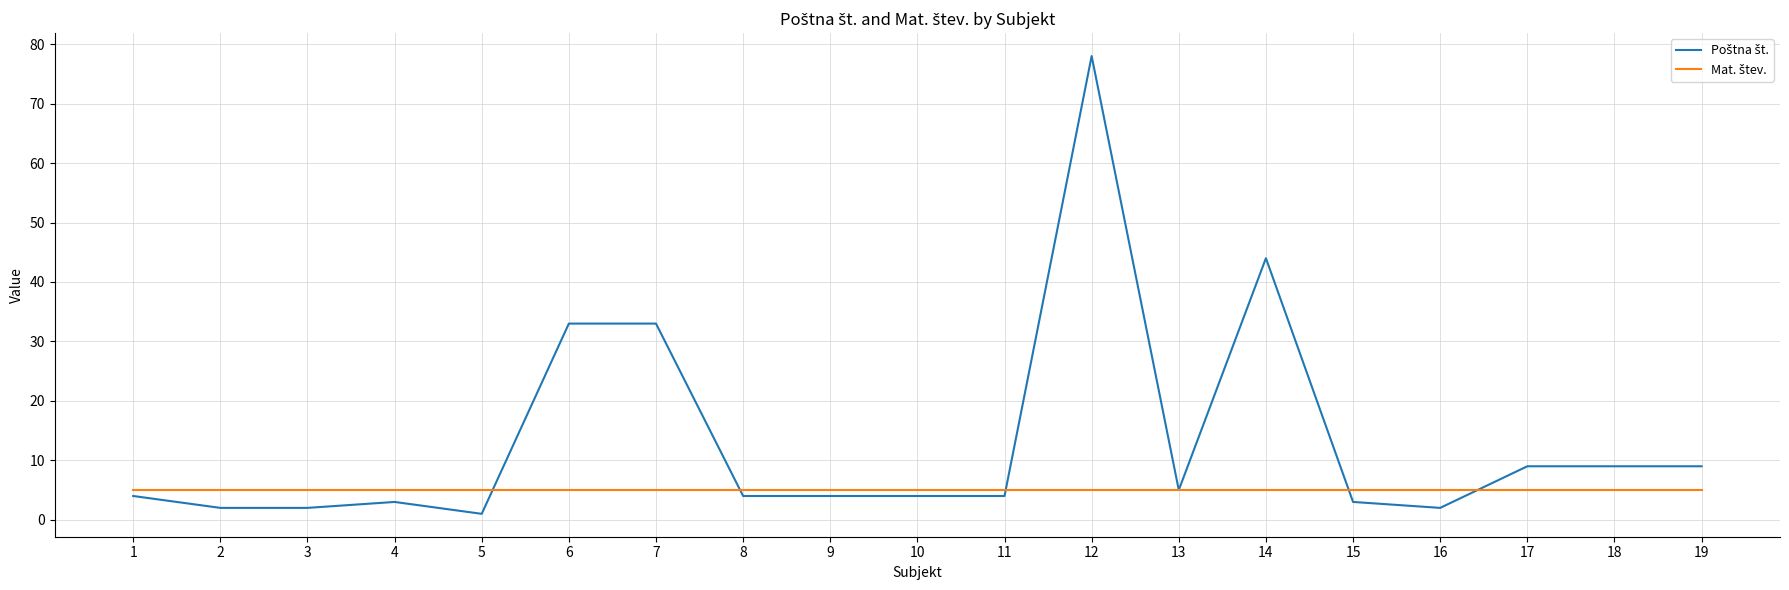

At how many categories does at least one series exceed 64?

1